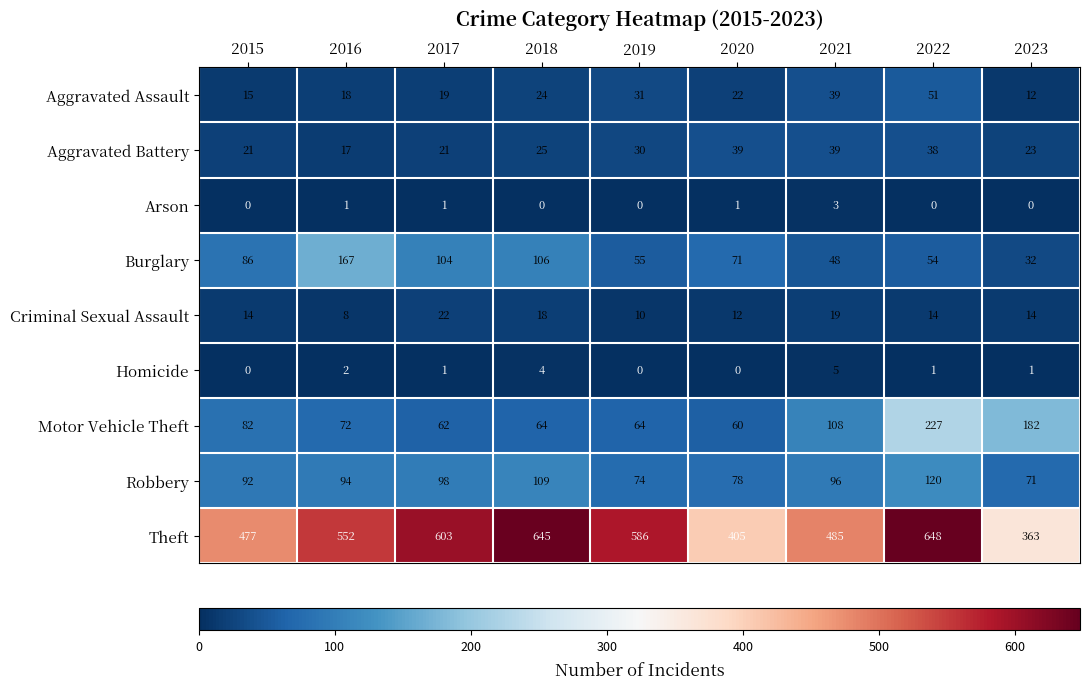

How many values in the Aggravated Battery series are below 25?

4